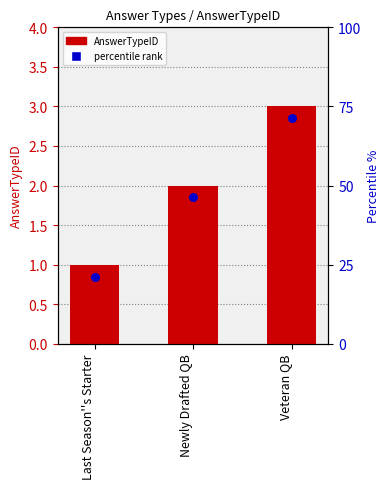

Is the value of AnswerTypeID at Veteran QB greater than the value of percentile rank at Veteran QB?

Yes